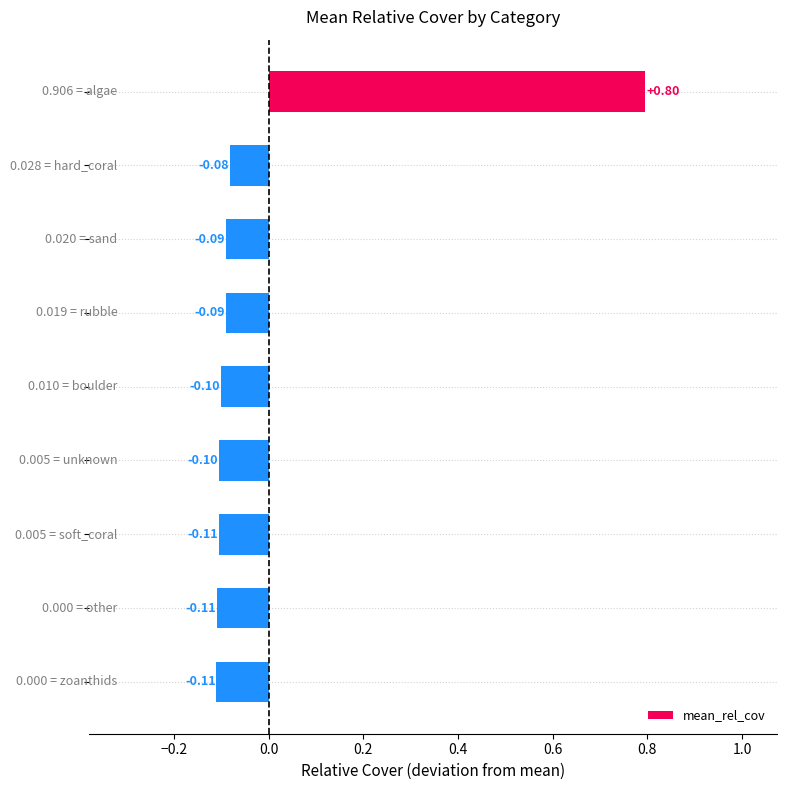

How many values are above zero?

1